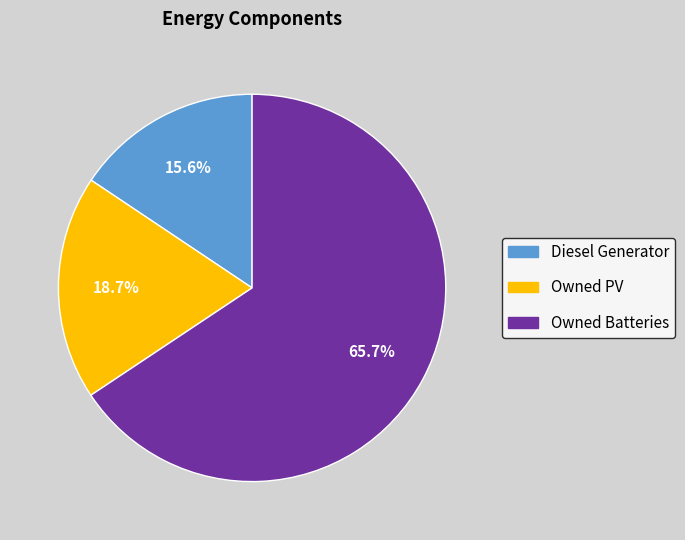

To the nearest percent, what is the average slice percentage?

33%